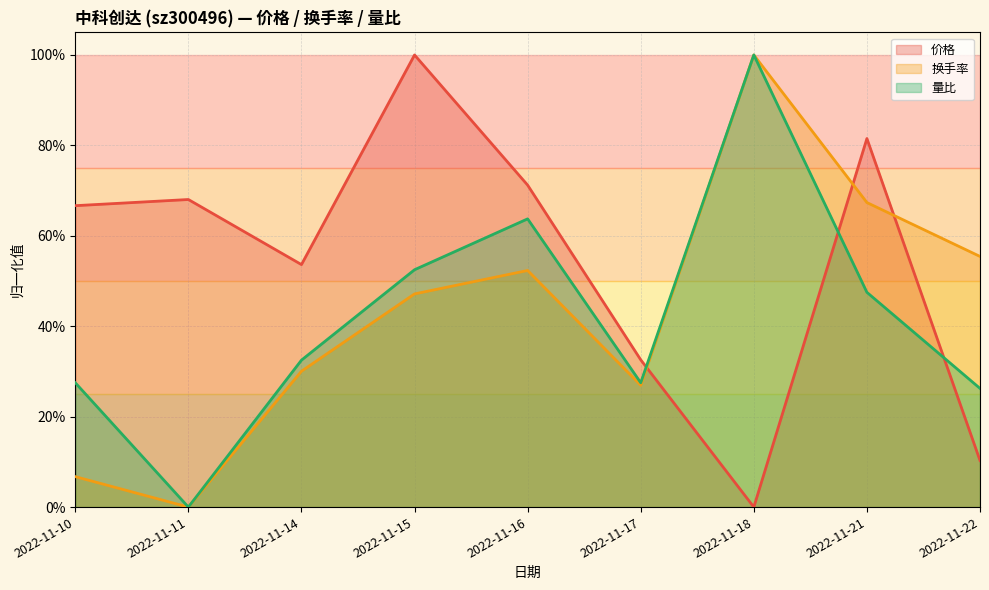

What is the sum of all 量比 values?

3.8